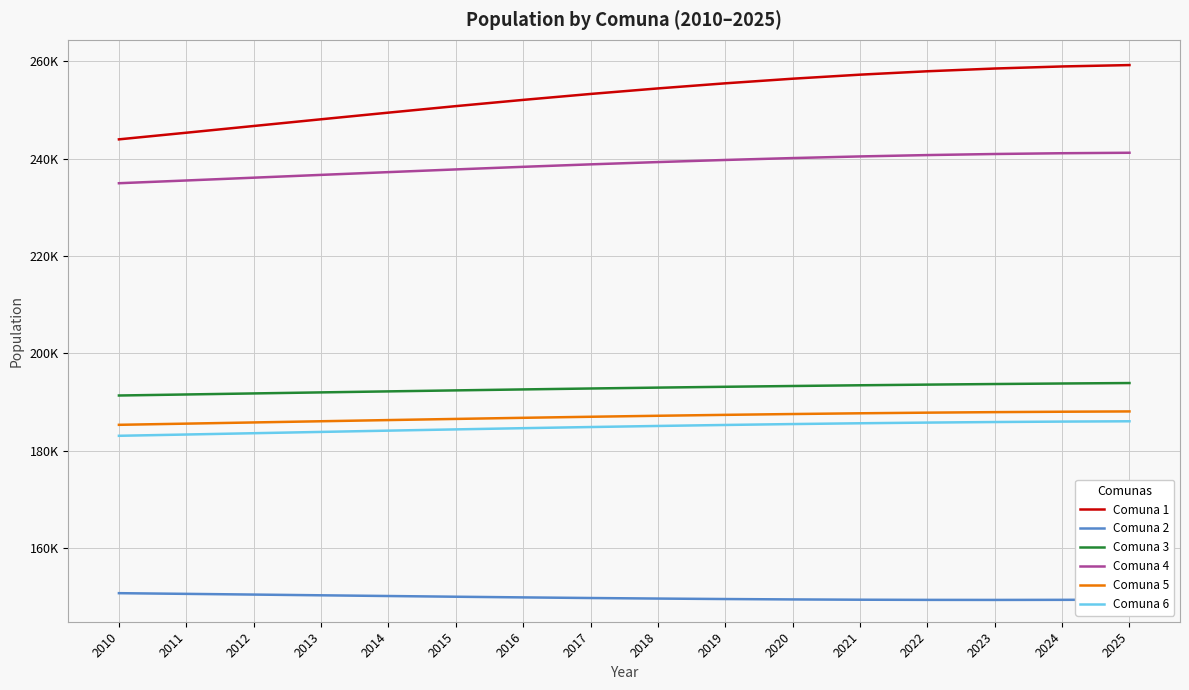

At which label does Comuna 2 reach its peak?

2010